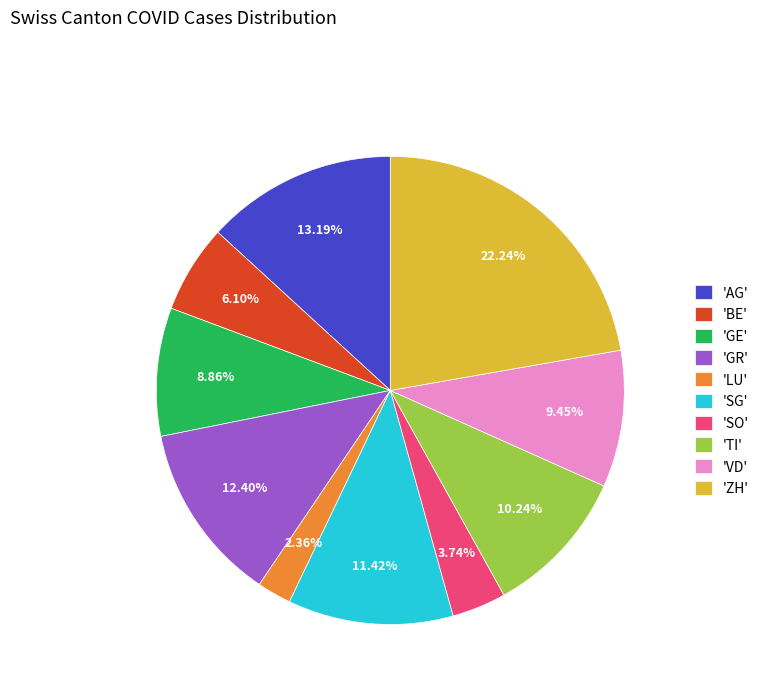

Is the sum of 'GR' and 'BE' greater than half?

No